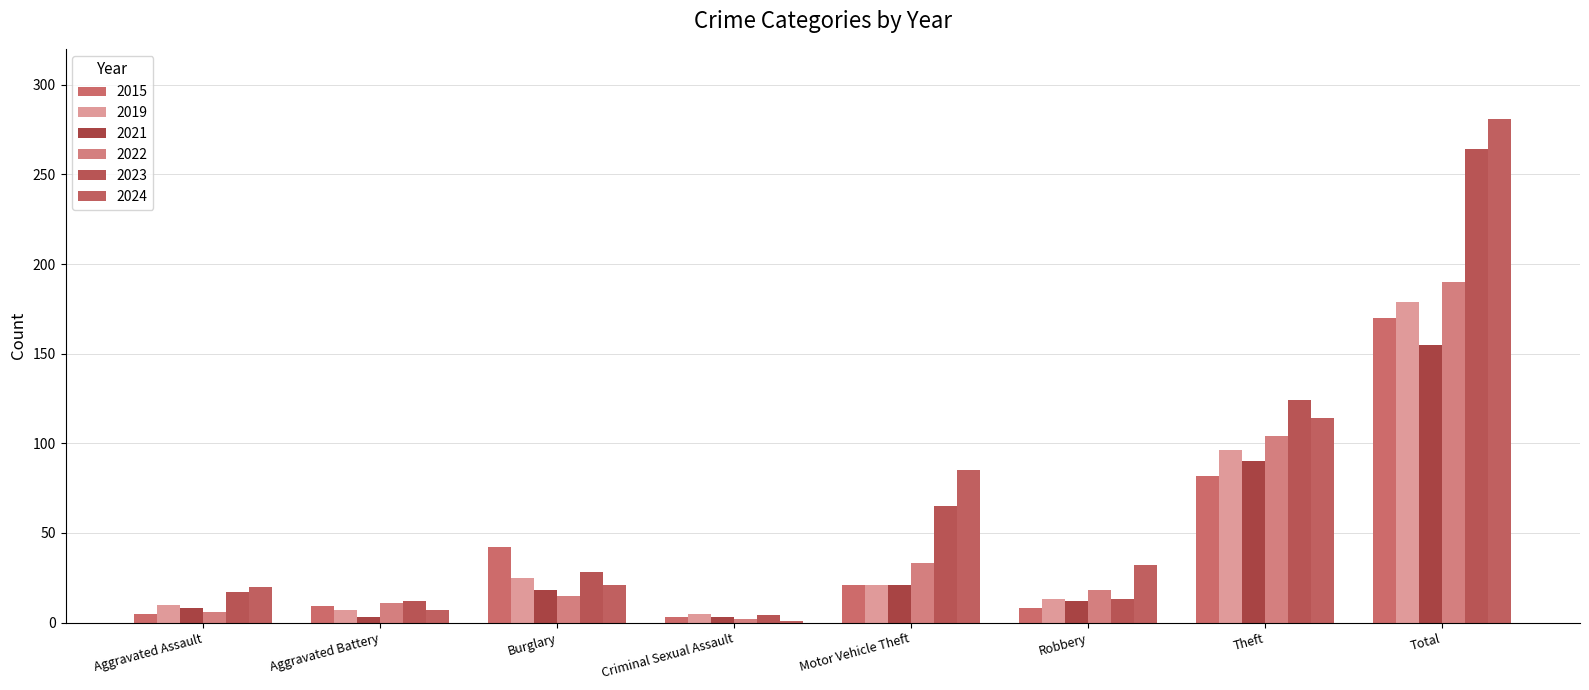

The 2022 series shows 15 at Burglary. True or false?

True